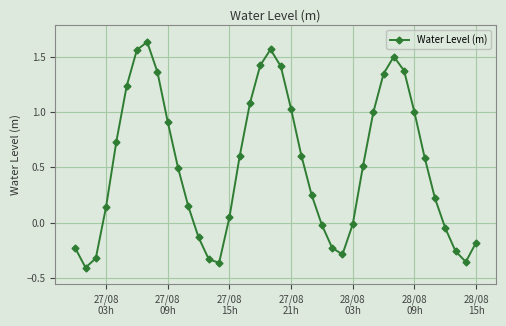

What is the difference between the second highest and minimum values?

2.0